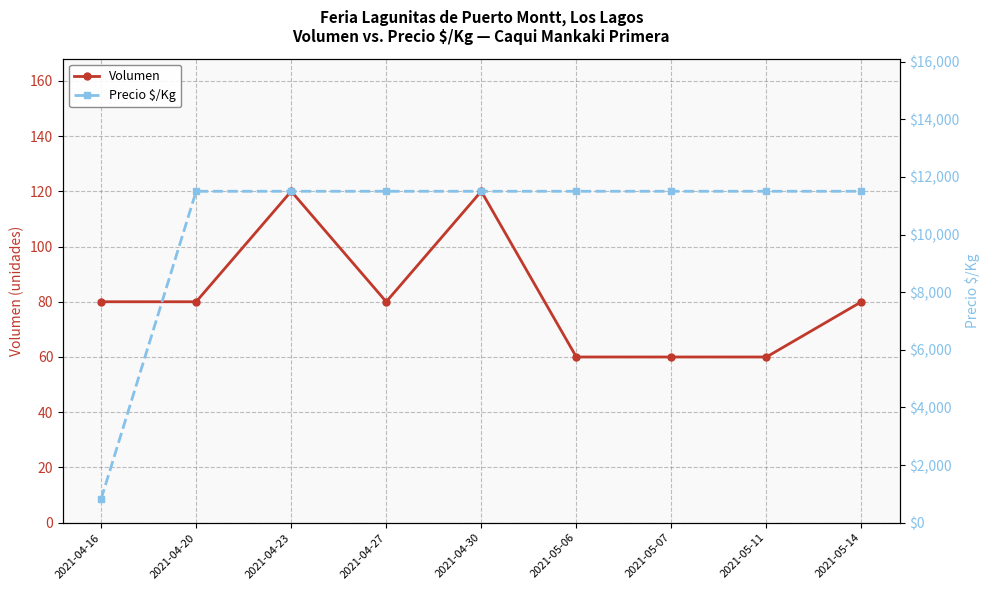

Reading left to right, extract all data points from this chart.

Volumen: 2021-04-16=80	2021-04-20=80	2021-04-23=120	2021-04-27=80	2021-04-30=120	2021-05-06=60	2021-05-07=60	2021-05-11=60	2021-05-14=80
Precio $/Kg: 2021-04-16=821	2021-04-20=11500	2021-04-23=11500	2021-04-27=11500	2021-04-30=11500	2021-05-06=11500	2021-05-07=11500	2021-05-11=11500	2021-05-14=11500